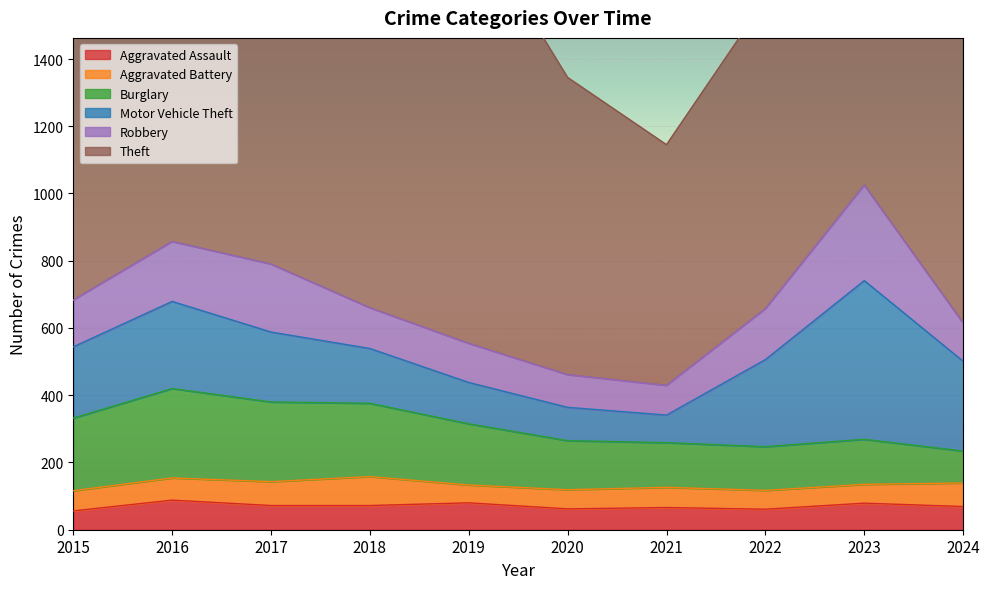

List the labels in order of Robbery value, largest first.

2023, 2017, 2016, 2022, 2015, 2018, 2019, 2024, 2020, 2021